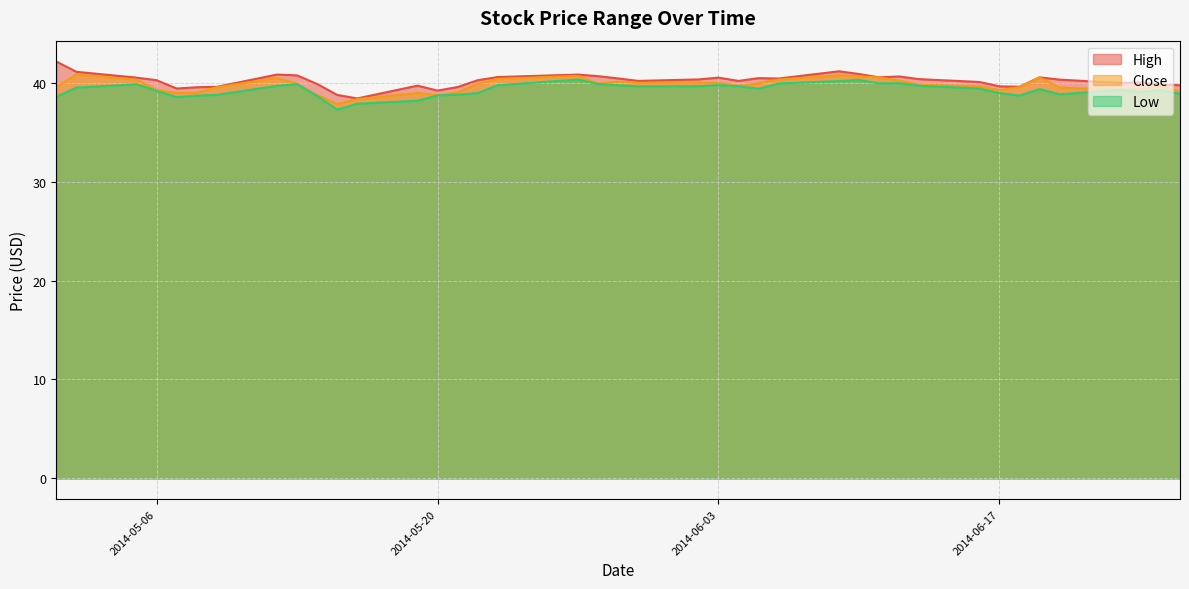

True or false: Close and Low cross at least once.

False